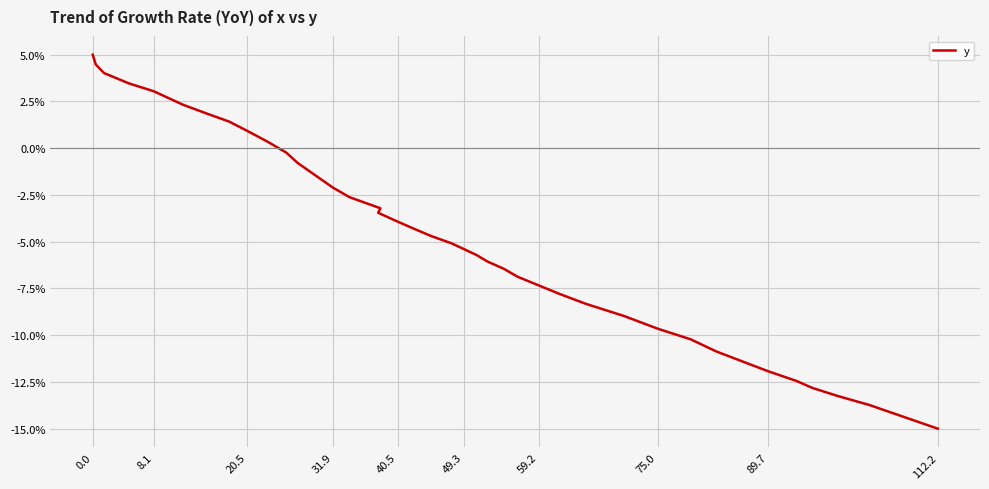

Reading left to right, transcribe all the data shown in this chart.

5.0	4.5	4.0	3.5	3.0	2.3	1.9	1.4	0.9	0.3	-0.2	-0.8	-1.4	-2.1	-2.6	-3.2	-3.5	-3.9	-4.3	-4.7	-5.1	-5.4	-5.7	-6.1	-6.5	-6.9	-7.3	-7.8	-8.3	-9.0	-9.7	-10.2	-10.9	-11.4	-11.9	-12.4	-12.8	-13.3	-13.7	-15.0